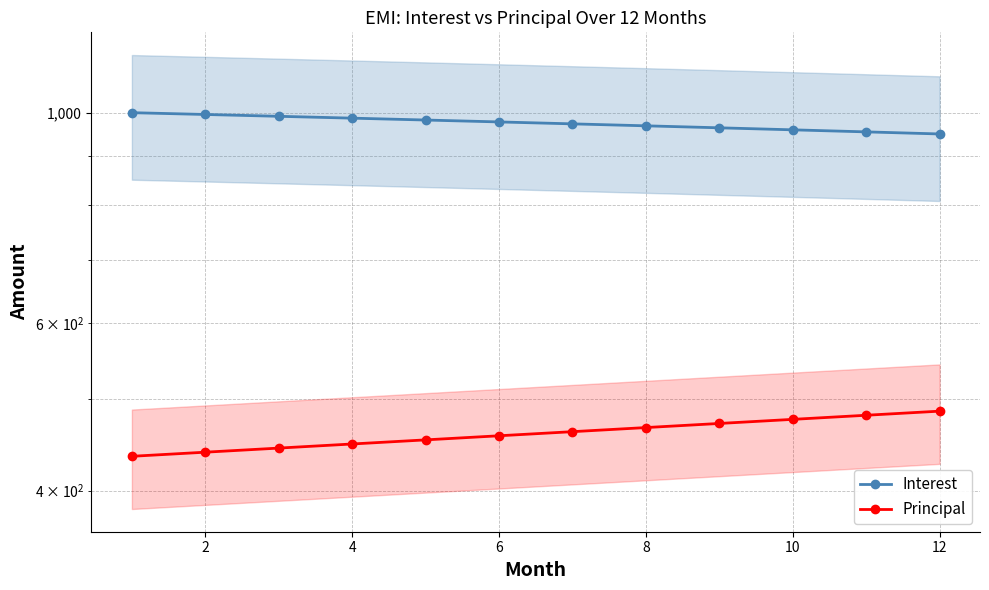

Between 8 and 12, which series saw the biggest shift?

Interest